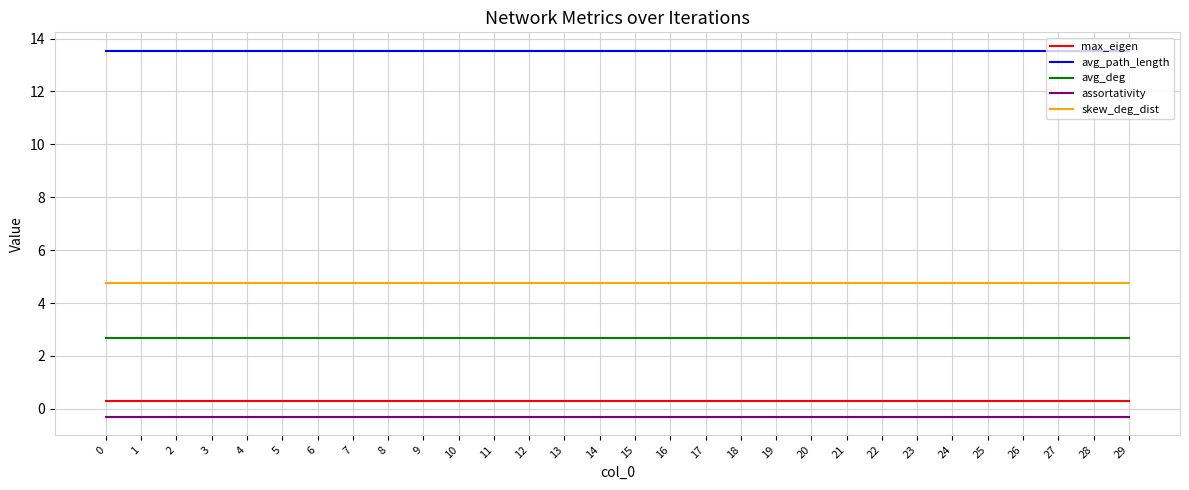

What is the average value of the assortativity series?

-0.3